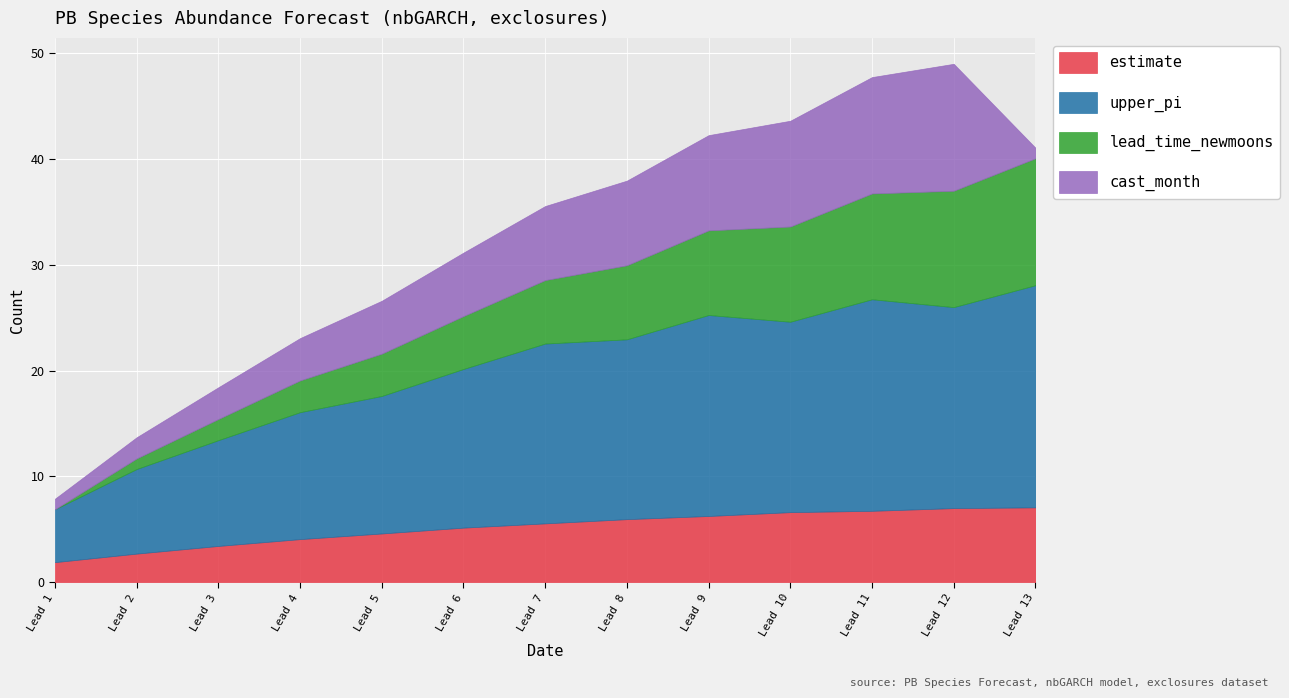

What is the value of the cast_month point at the 8th from the left?

8.0